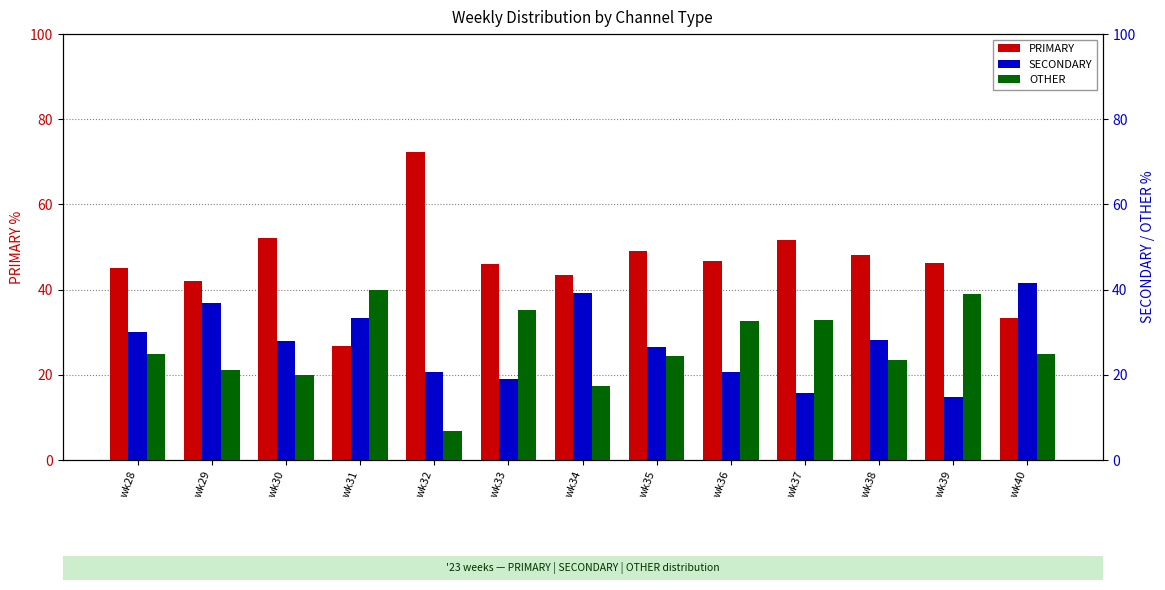

Read the PRIMARY value at wk39.

46.3